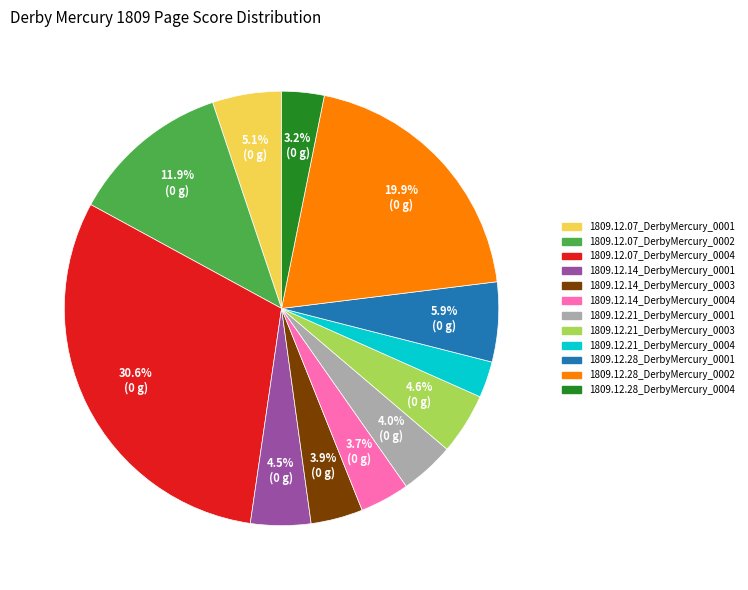

Which category has the biggest portion of the pie?

1809.12.07_DerbyMercury_0004